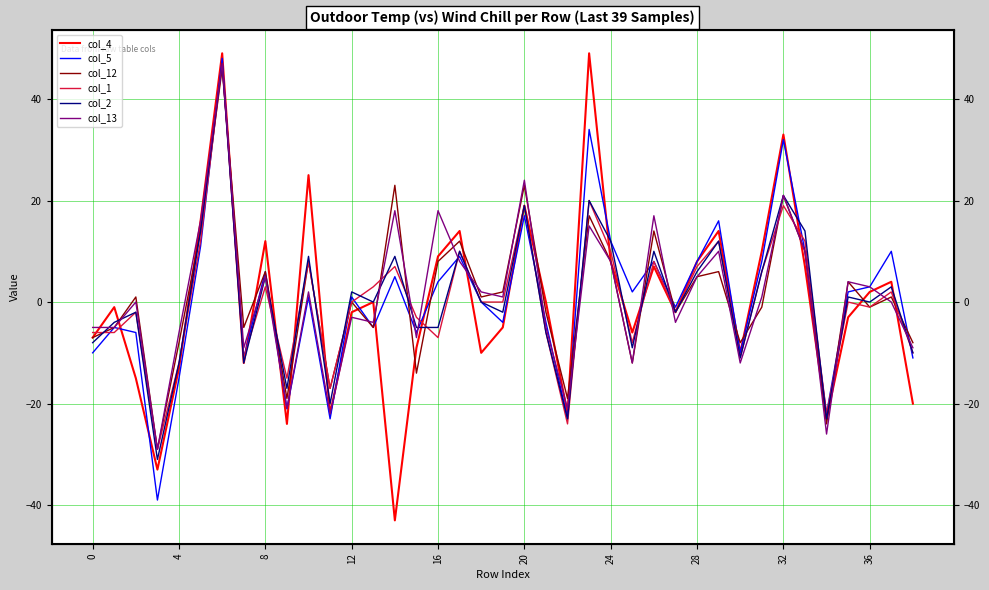

What is the minimum value for col_2?

-31